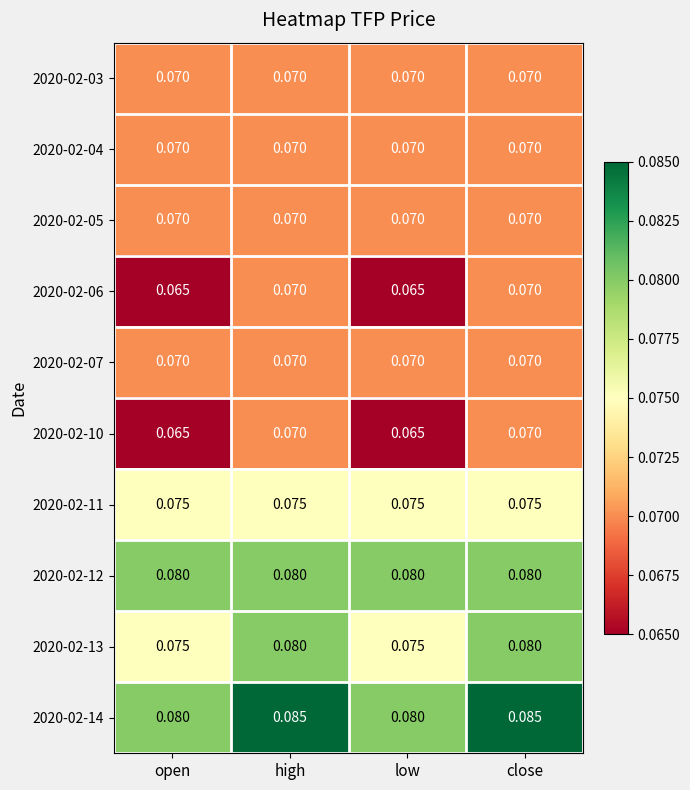

What is the total value across all series at high?

0.7